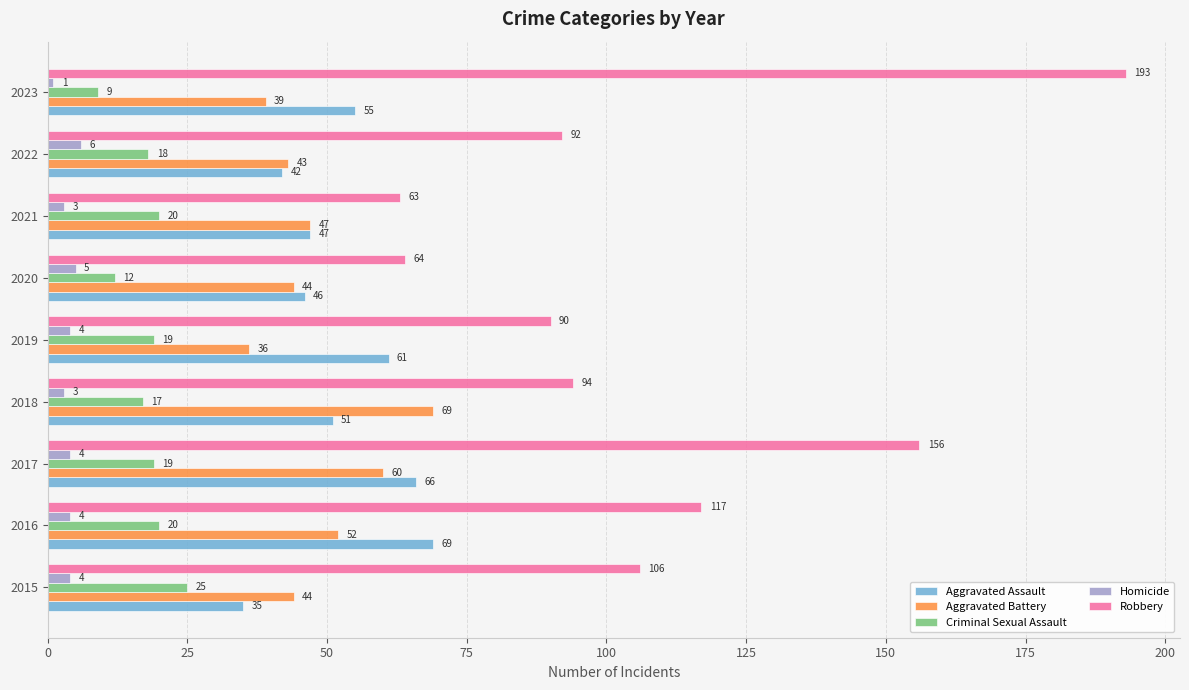

What is the difference between the maximum and minimum values in the Homicide series?

5